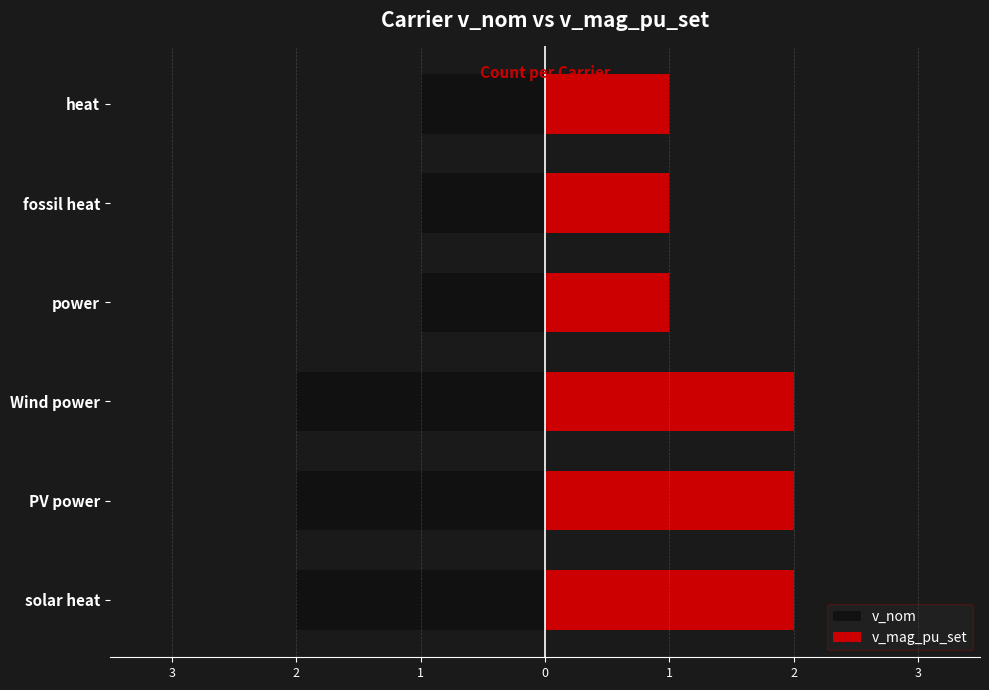

How many values in the v_nom series are below -1?

3